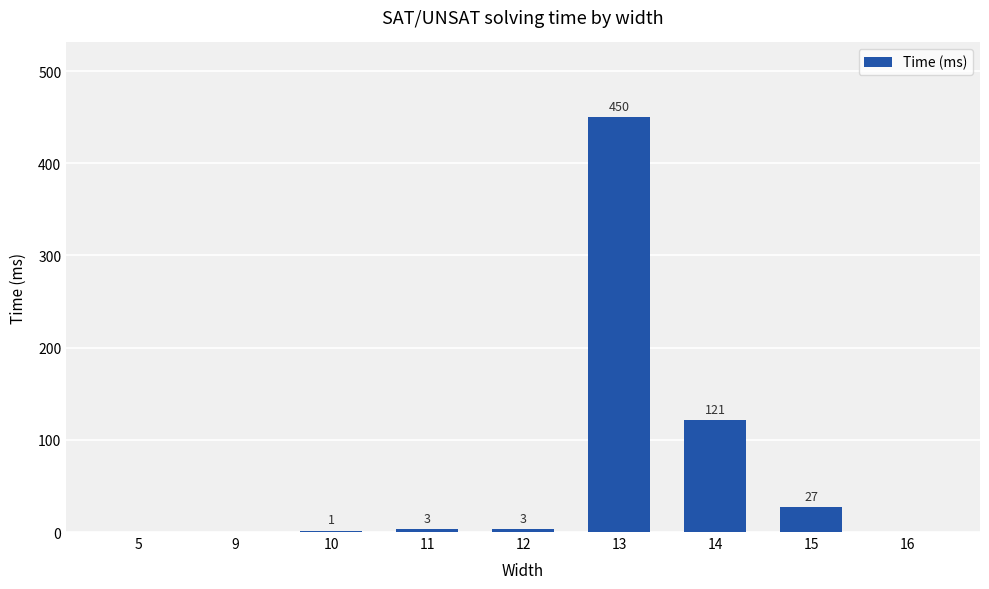

Are the bars horizontal?

No